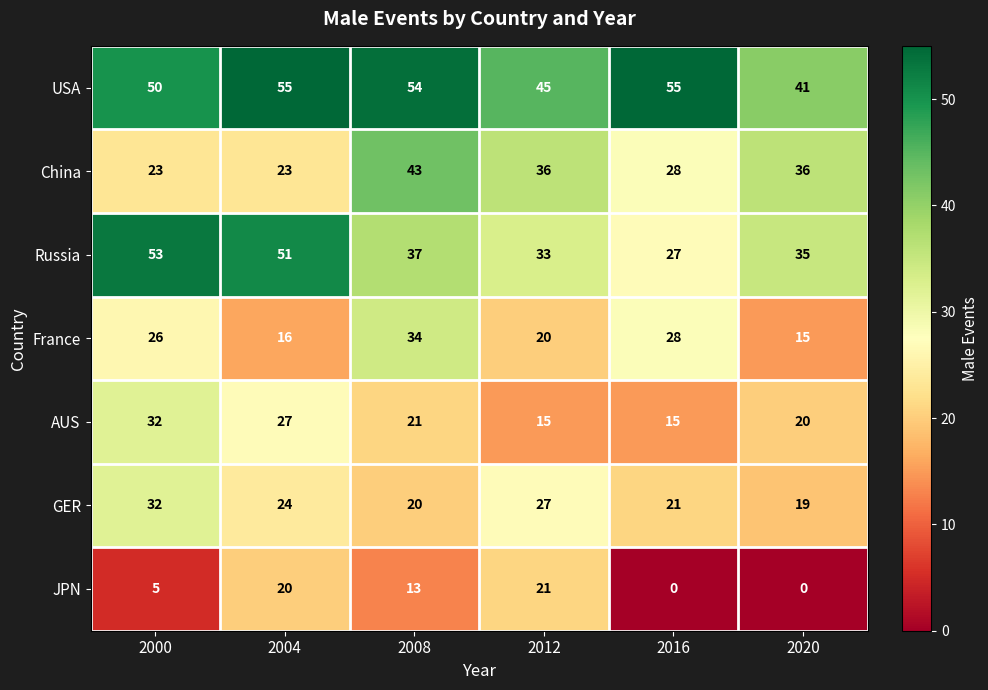

What is the difference between the Russia values at 2020 and 2004?

16